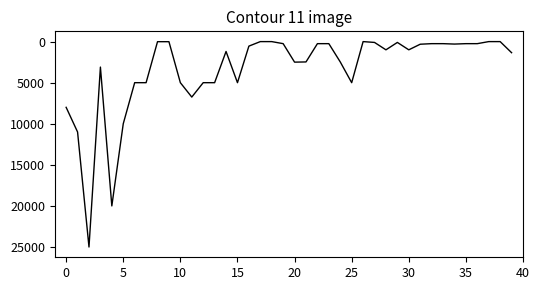

How many lines are shown in the chart?

1